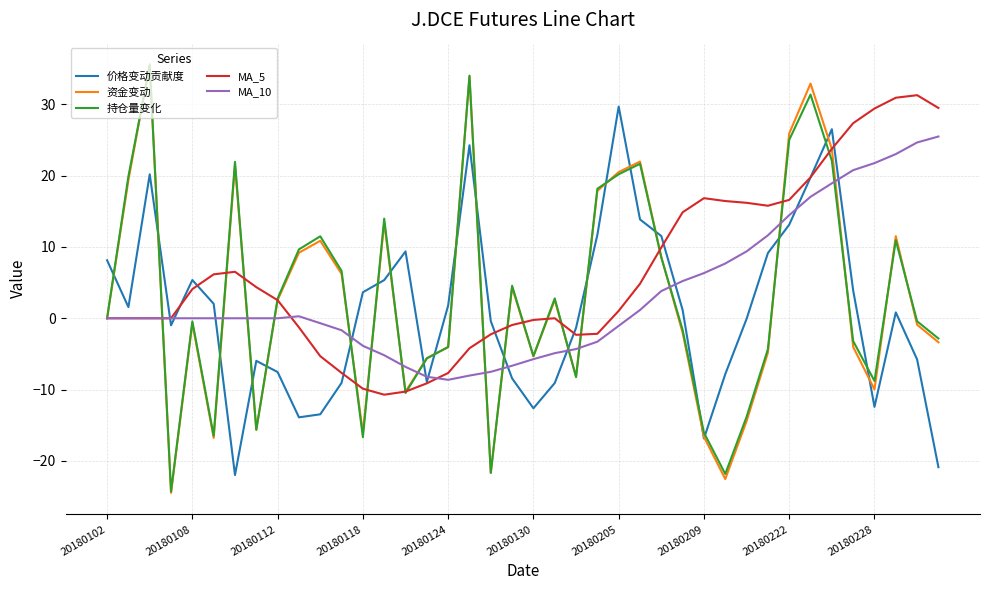

After their last crossing, which series has the higher values: MA_10 or 价格变动贡献度?

MA_10